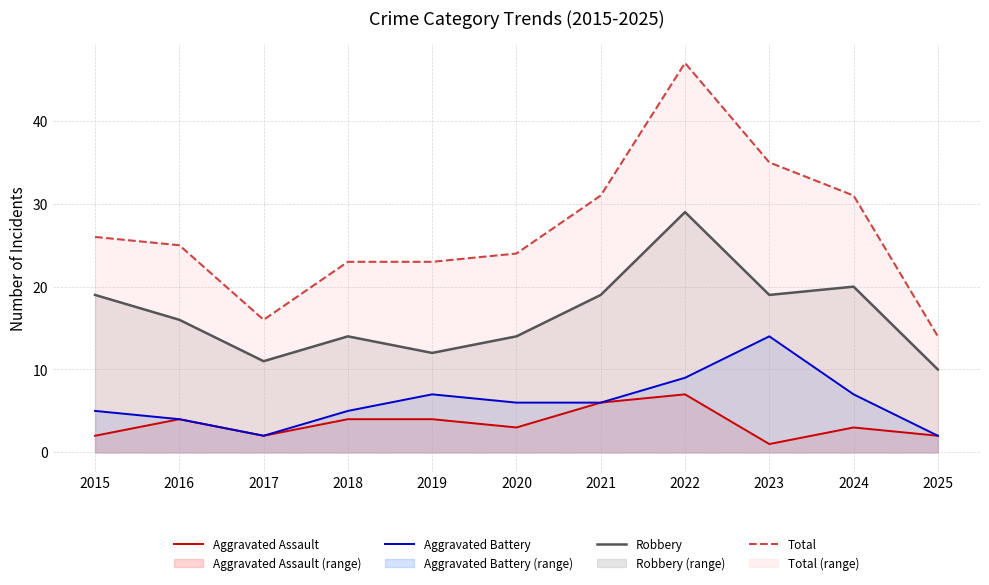

How many lines are shown in the chart?

4